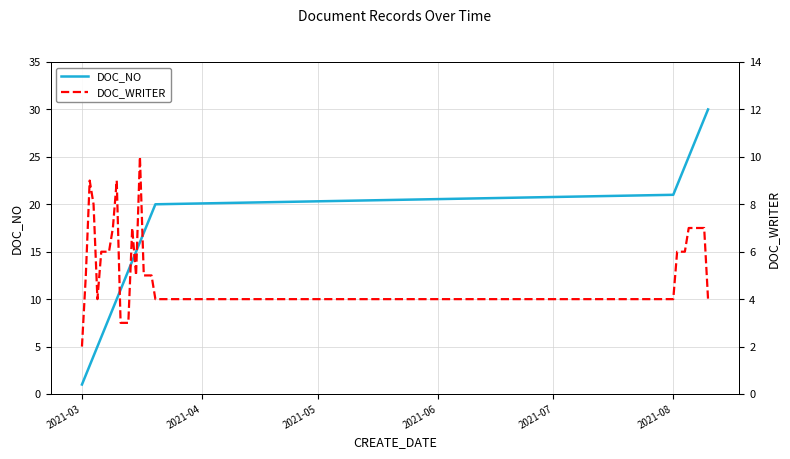

What is the sum of all DOC_WRITER values?

173